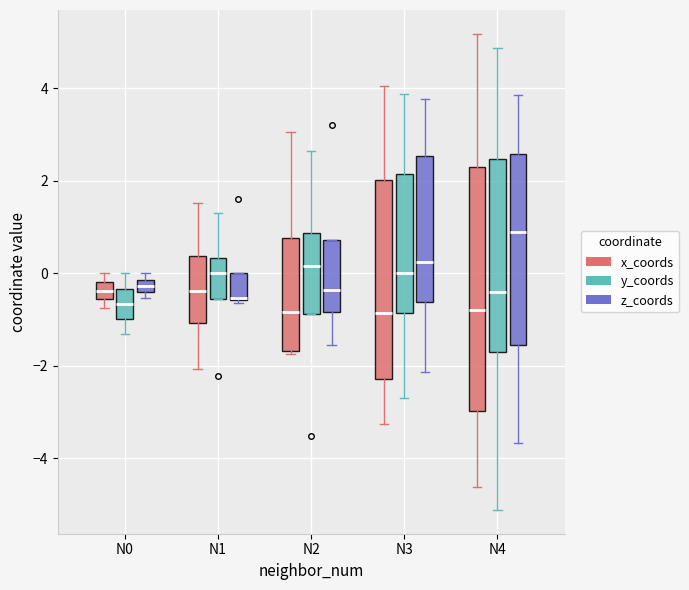

Which box is the tallest, from its lower edge to its upper edge?

N4 (x_coords)